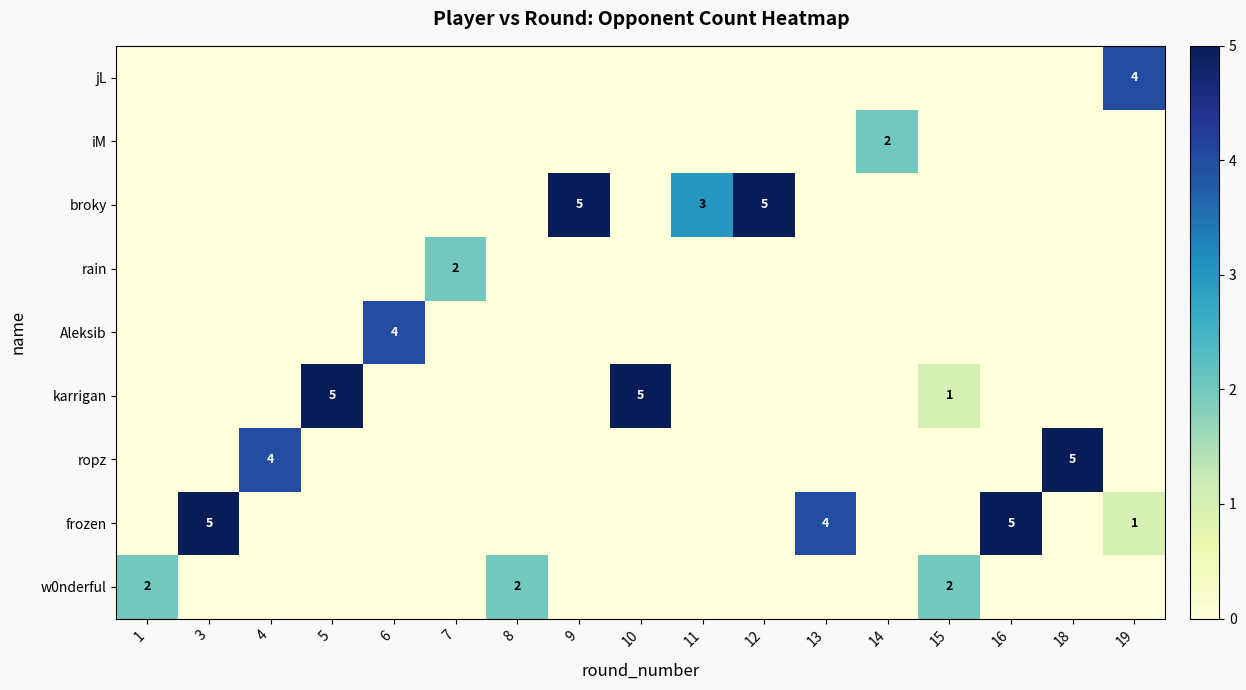

List the labels in order of Aleksib value, smallest first.

1, 3, 4, 5, 7, 8, 9, 10, 11, 12, 13, 14, 15, 16, 18, 19, 6